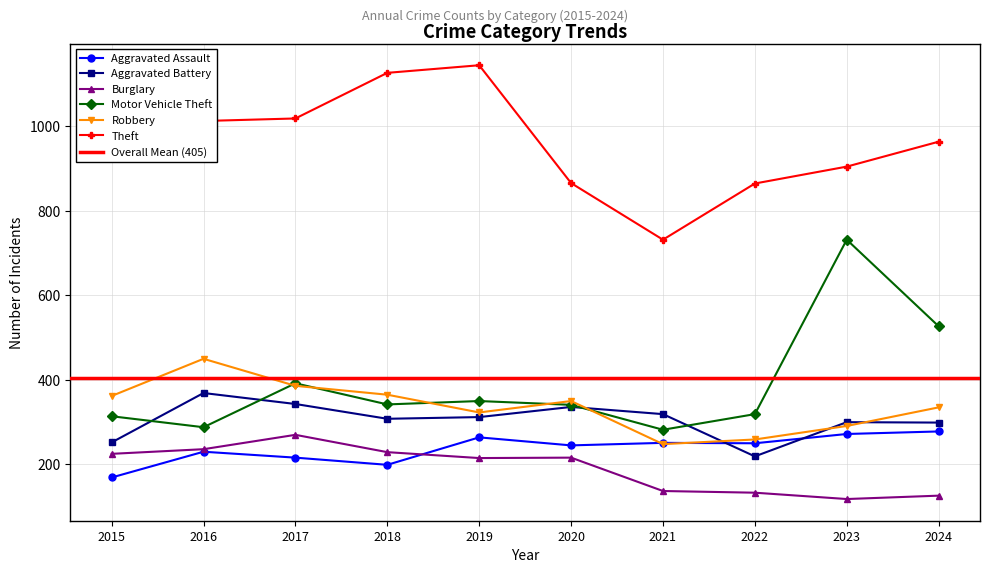

What is the average value of the Motor Vehicle Theft series?

389